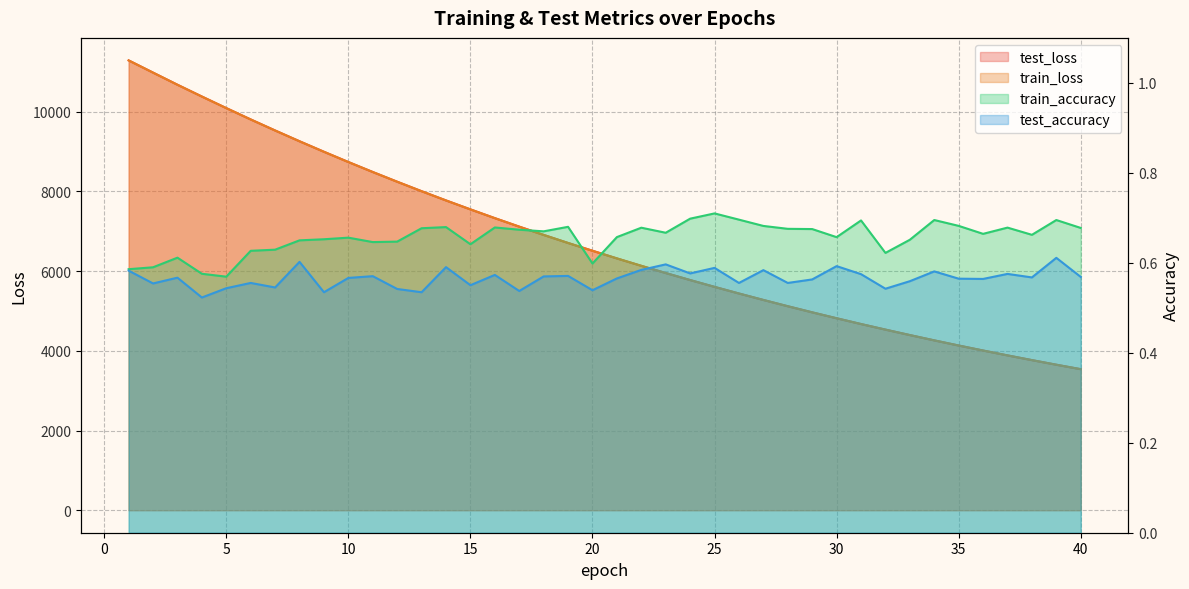

Reading left to right, transcribe all the data shown in this chart.

test_loss: 1=11286.6	2=10980.0	3=10675.6	4=10379.9	5=10089.8	6=9805.0	7=9528.1	8=9257.5	9=8994.2	10=8736.7	11=8486.3	12=8242.6	13=8004.6	14=7773.1	15=7548.6	16=7328.8	17=7115.4	18=6907.9	19=6705.7	20=6510.5	21=6318.6	22=6132.4	23=5951.7	24=5775.5	25=5604.4	26=5437.9	27=5276.1	28=5118.7	29=4965.4	30=4816.8	31=4671.9	32=4532.1	33=4395.0	34=4261.9	35=4132.9	36=4007.3	37=3885.2	38=3766.7	39=3651.1	40=3539.3
train_loss: 1=11286.2	2=10979.6	3=10674.8	4=10379.2	5=10089.0	6=9804.3	7=9527.5	8=9257.2	9=8993.5	10=8736.2	11=8485.8	12=8241.9	13=8004.1	14=7772.8	15=7547.8	16=7328.3	17=7114.8	18=6907.3	19=6705.3	20=6509.9	21=6318.2	22=6131.9	23=5951.3	24=5775.1	25=5603.9	26=5437.5	27=5275.7	28=5118.3	29=4965.1	30=4816.5	31=4671.6	32=4531.6	33=4394.8	34=4261.6	35=4132.5	36=4007.1	37=3884.9	38=3766.4	39=3650.8	40=3538.9
train_accuracy: 1=0.6	2=0.6	3=0.6	4=0.6	5=0.6	6=0.6	7=0.6	8=0.6	9=0.7	10=0.7	11=0.6	12=0.6	13=0.7	14=0.7	15=0.6	16=0.7	17=0.7	18=0.7	19=0.7	20=0.6	21=0.7	22=0.7	23=0.7	24=0.7	25=0.7	26=0.7	27=0.7	28=0.7	29=0.7	30=0.7	31=0.7	32=0.6	33=0.7	34=0.7	35=0.7	36=0.7	37=0.7	38=0.7	39=0.7	40=0.7
test_accuracy: 1=0.6	2=0.6	3=0.6	4=0.5	5=0.5	6=0.6	7=0.5	8=0.6	9=0.5	10=0.6	11=0.6	12=0.5	13=0.5	14=0.6	15=0.6	16=0.6	17=0.5	18=0.6	19=0.6	20=0.5	21=0.6	22=0.6	23=0.6	24=0.6	25=0.6	26=0.6	27=0.6	28=0.6	29=0.6	30=0.6	31=0.6	32=0.5	33=0.6	34=0.6	35=0.6	36=0.6	37=0.6	38=0.6	39=0.6	40=0.6